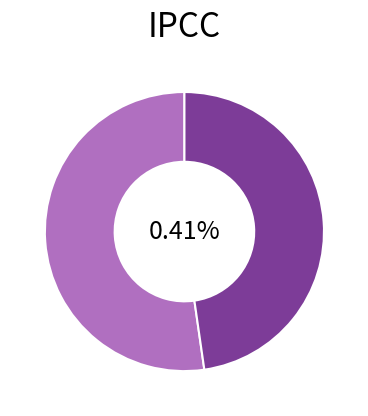

How much of the chart is everything except 满庭芳 郭县尹美任?

47.7%